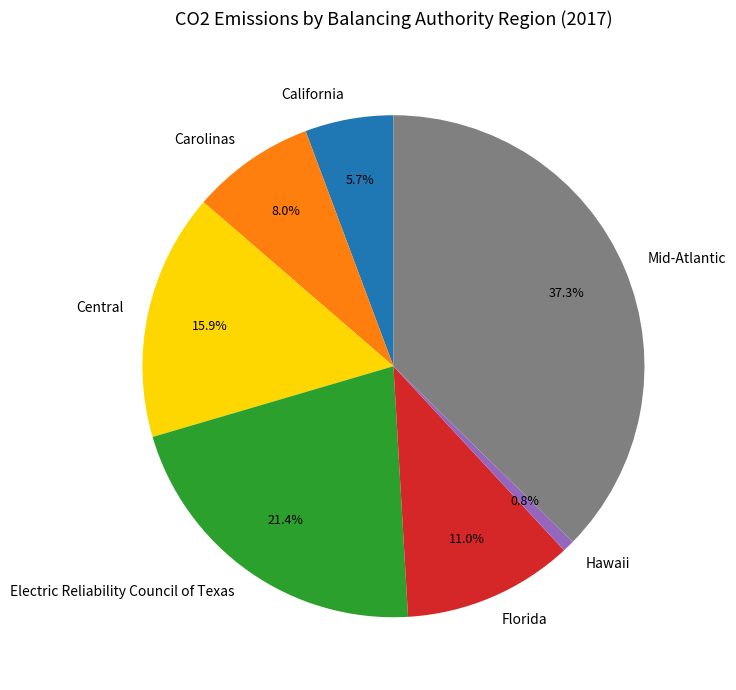

How many slices are in this pie chart?

7